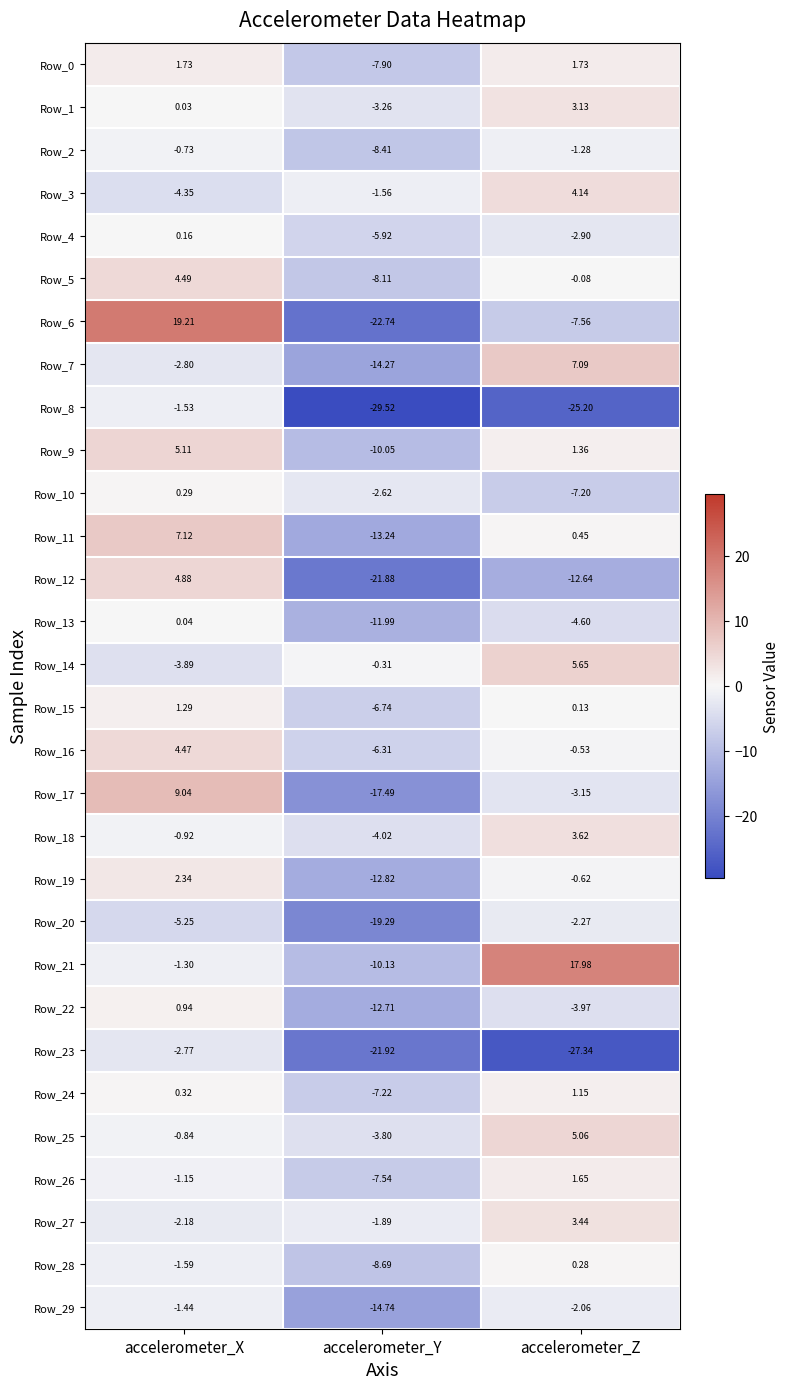

At which label does Row_23 first exceed -21?

accelerometer_X